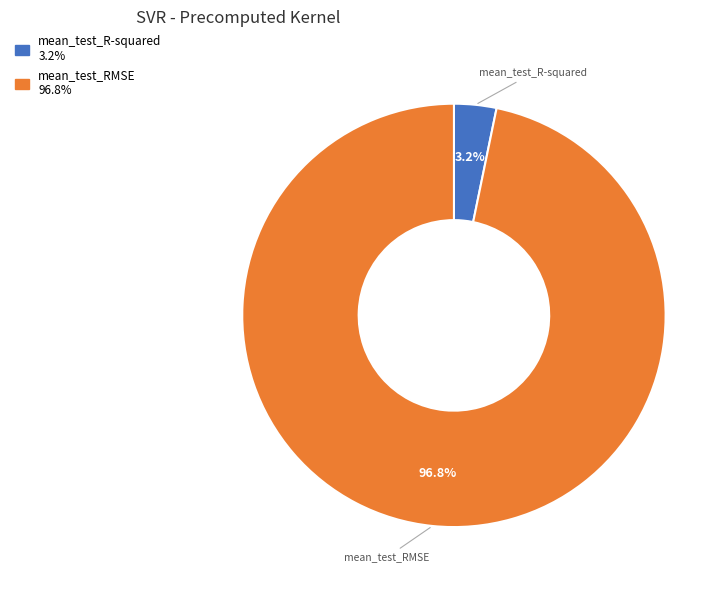

True or false: mean_test_R-squared accounts for 3% of the total.

True